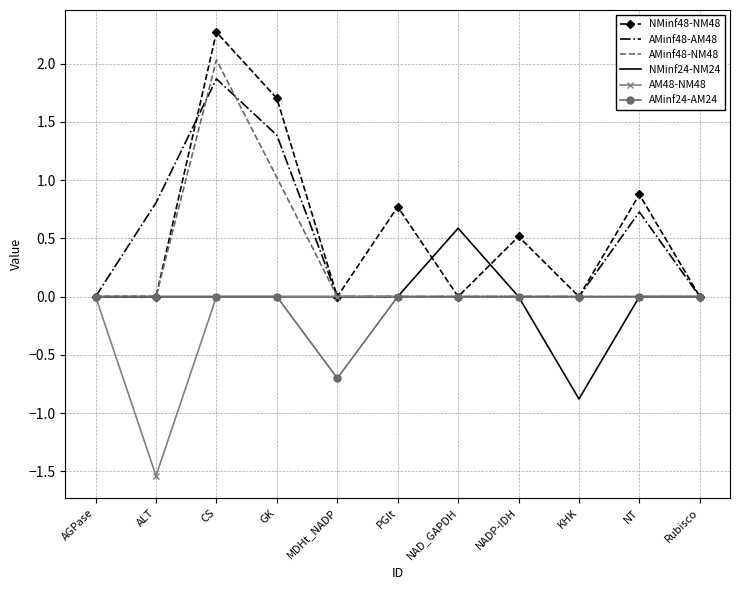

True or false: NMinf48-NM48 has more than 2 interior local peaks.

True